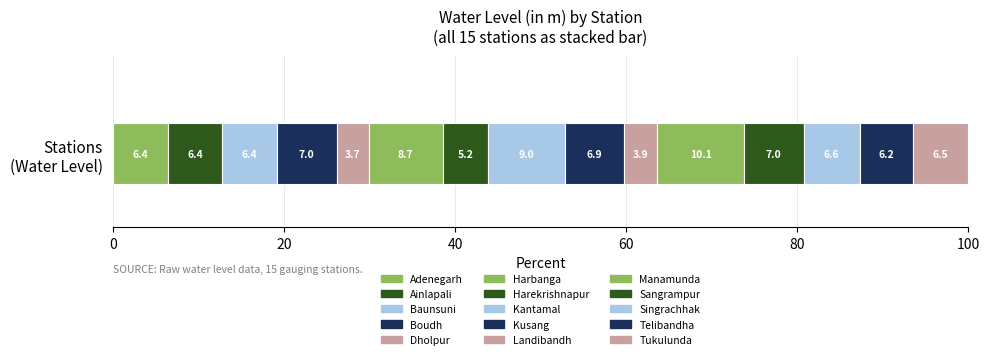

Count the number of categories in the chart.

1